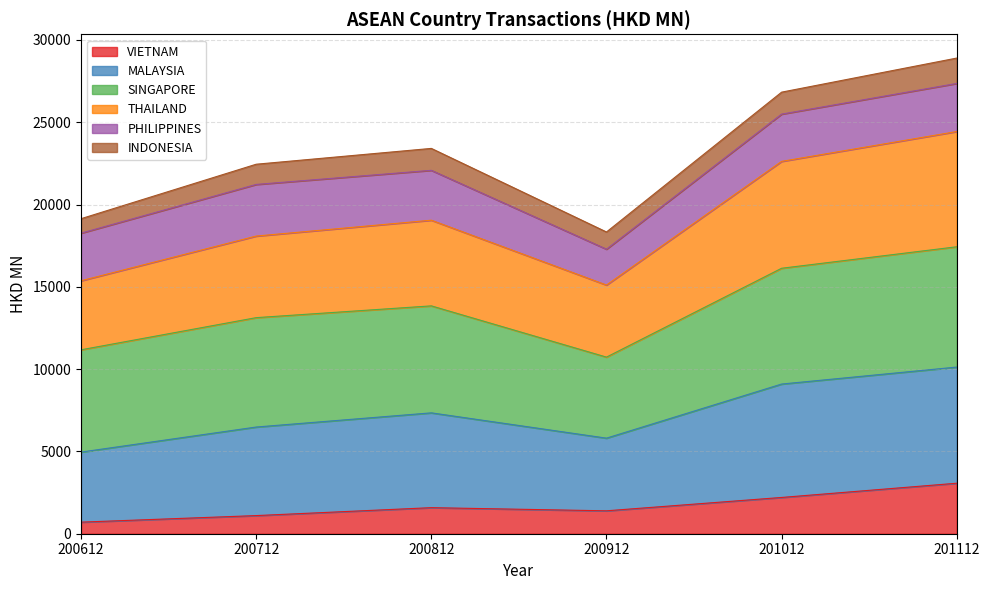

What is the total value across all series at 201012?

26828.7